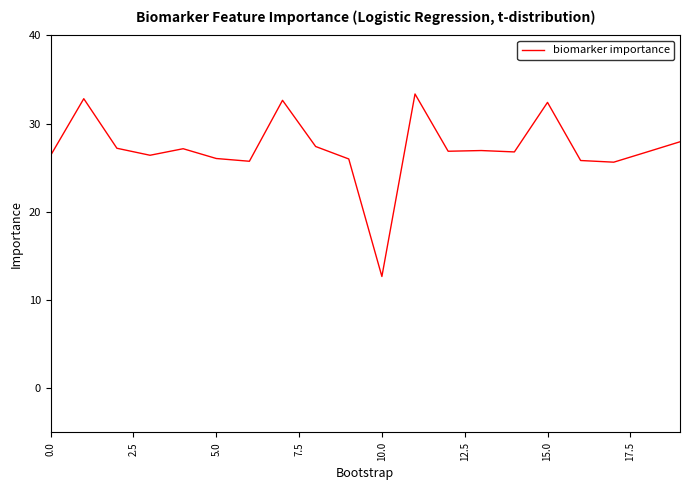

What is the difference between the maximum and minimum values?

20.7